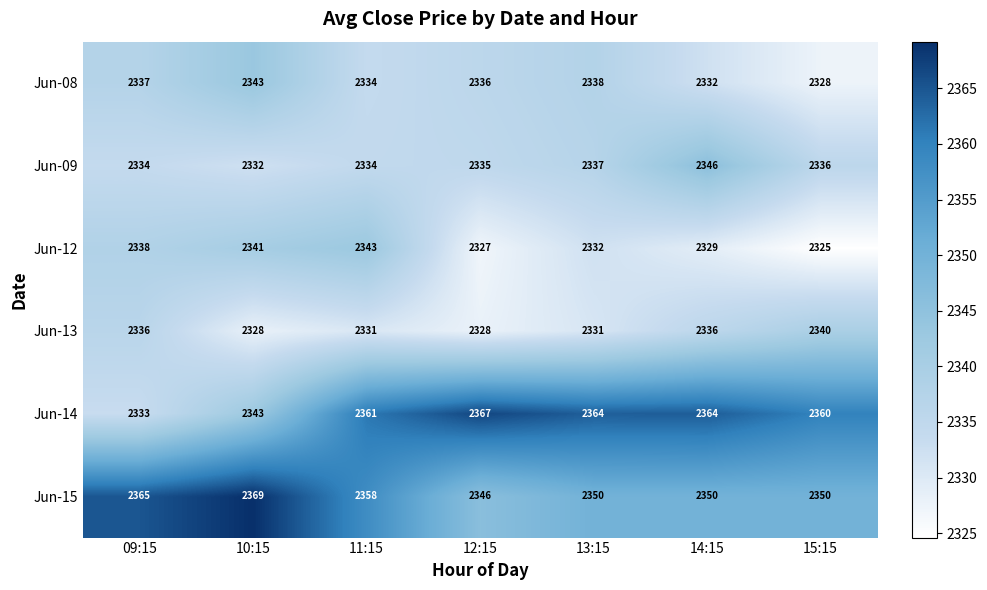

Is the value of Jun-08 at 11:15 greater than the value of Jun-14 at 13:15?

No